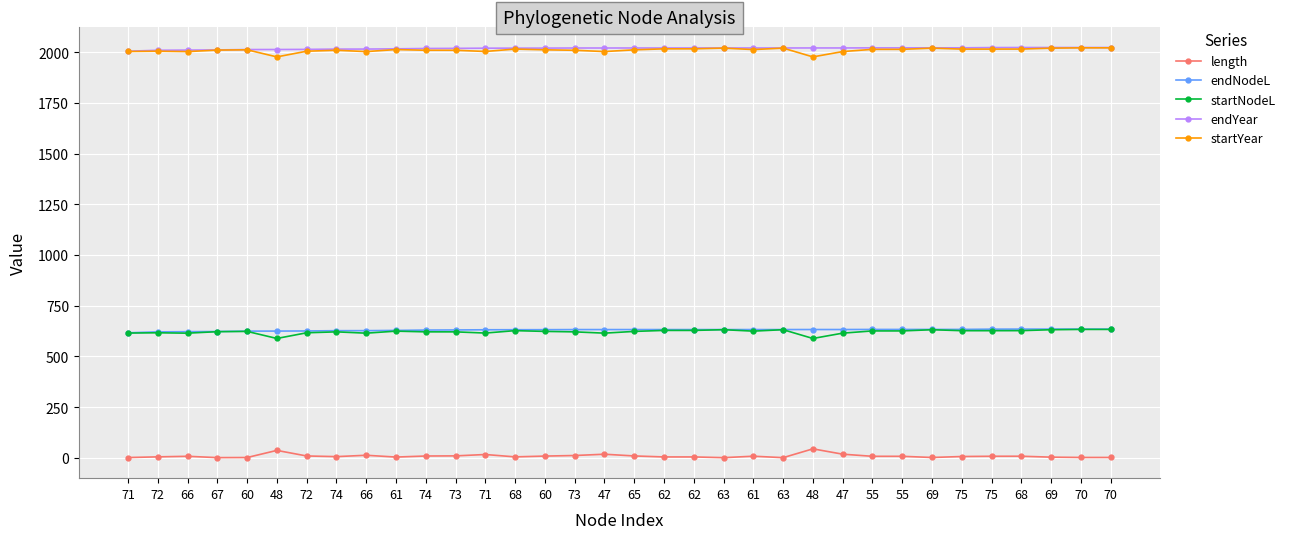

Which has a higher value, 72 or 71?

72